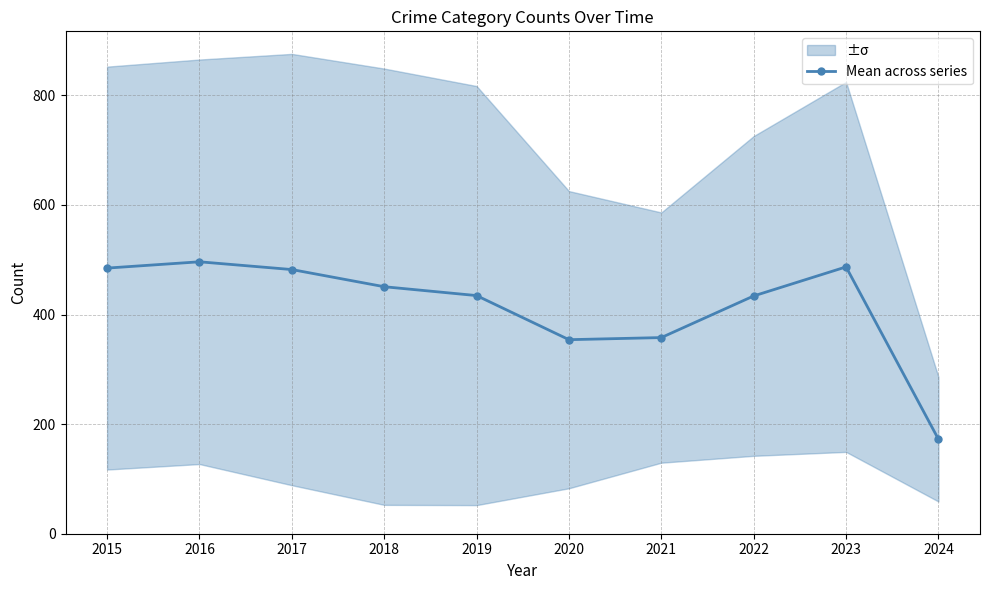

Where is the data nearest to the value 334?

2020